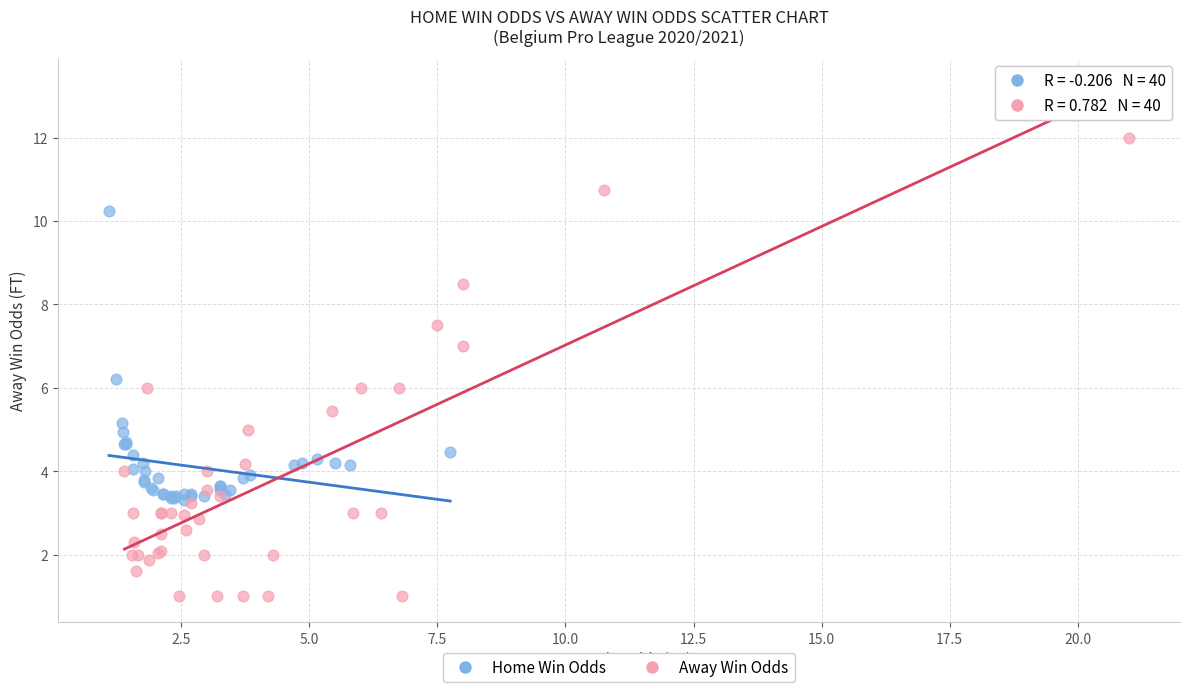

Which series contains the highest Y value?

Away Win Odds